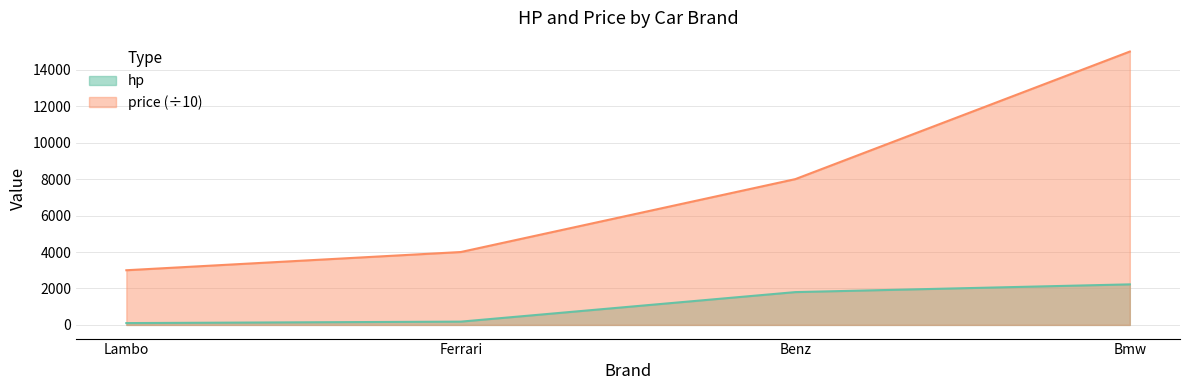

The value of hp at Bmw is 2225. True or false?

True